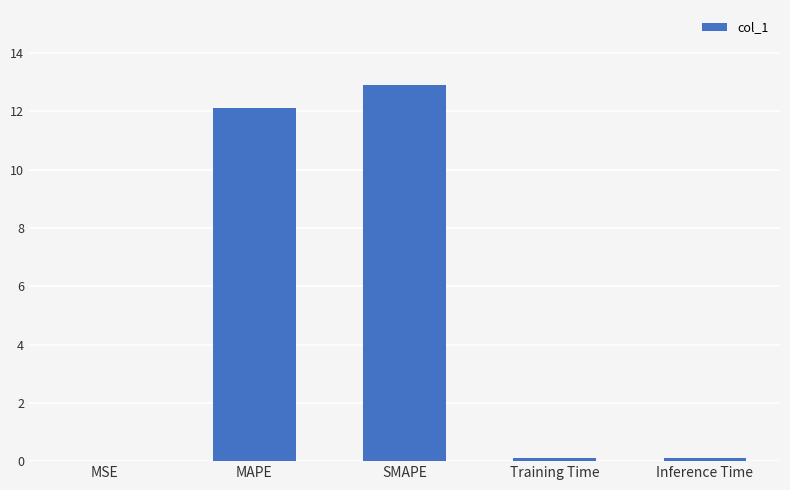

True or false: the data shows 0.0 at MSE.

True